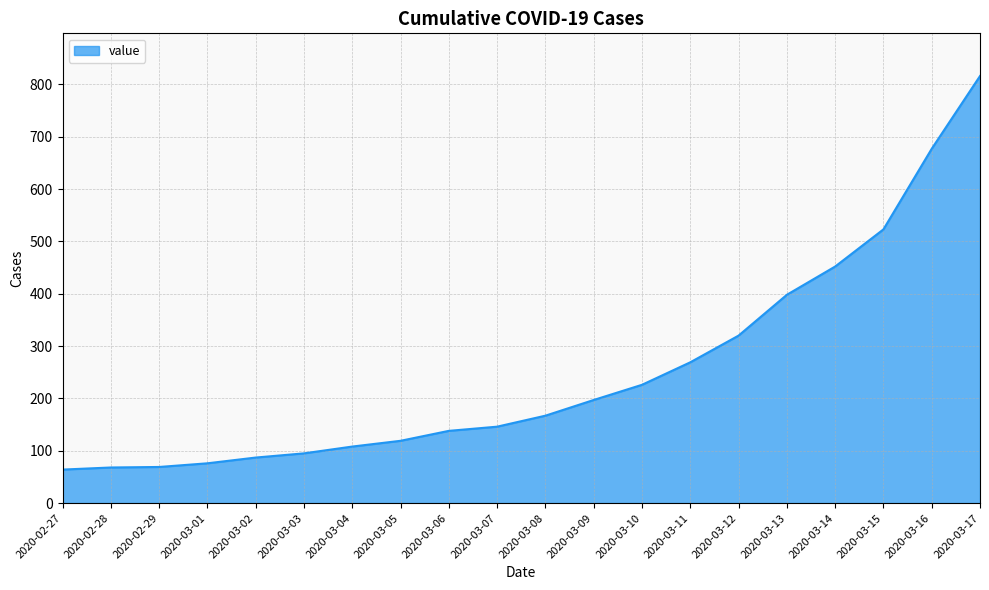

Which has a higher value, 2020-03-05 or 2020-03-06?

2020-03-06